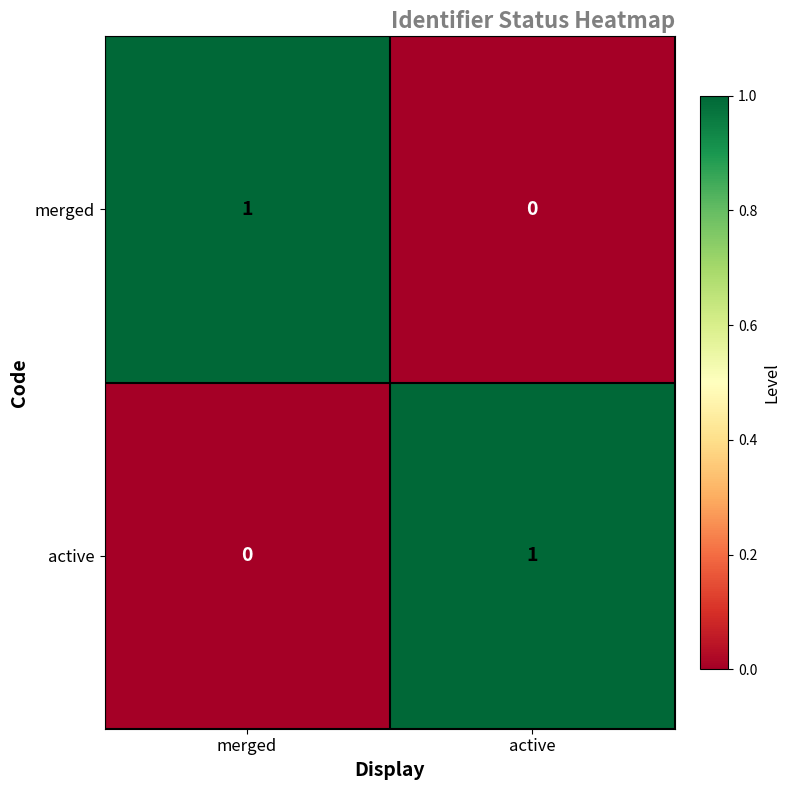

Where is merged nearest to the value 0?

active